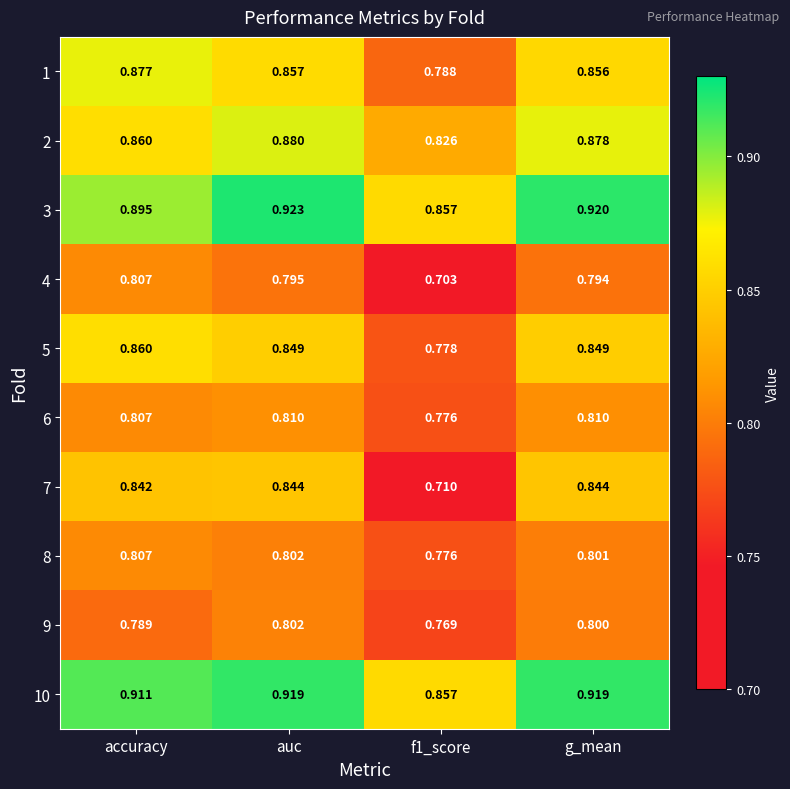

At which category does the chart reach its peak across all series?

auc